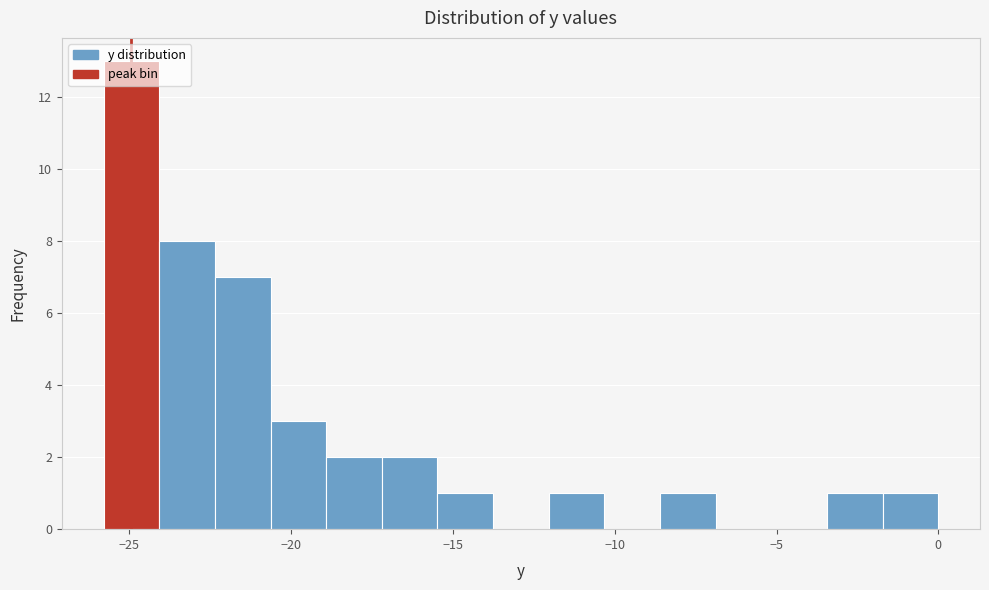

Around what value on the x-axis is the tallest bar? Give the approximate position of its centre, as read against the axis.

-25.0